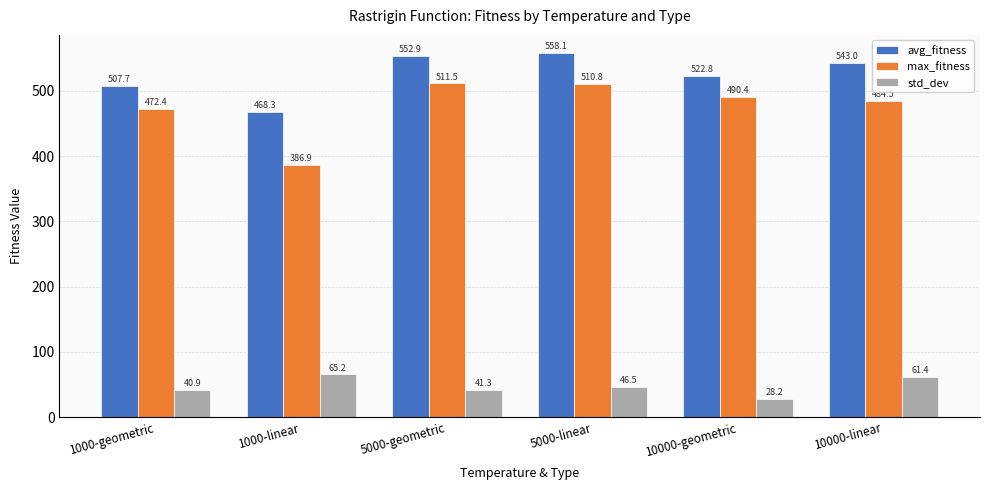

Which category has the lowest value across all series?

10000-geometric